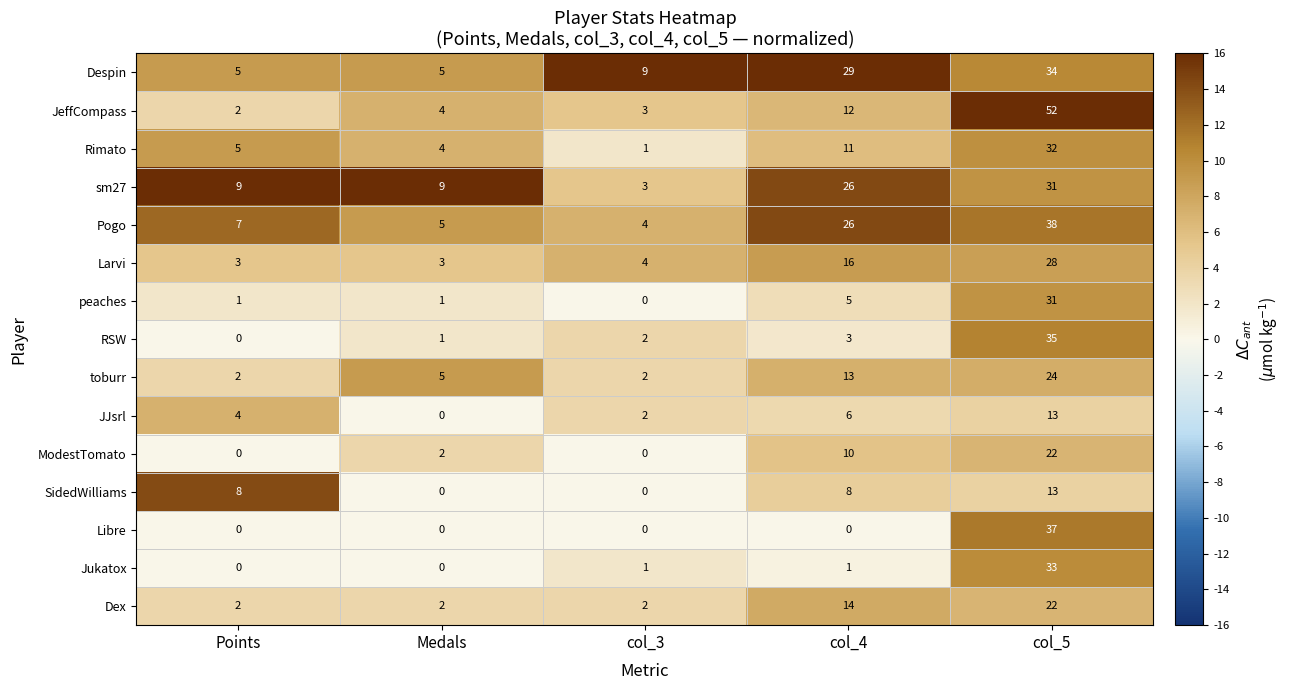

What is the difference between the maximum and minimum values in the SidedWilliams series?

13